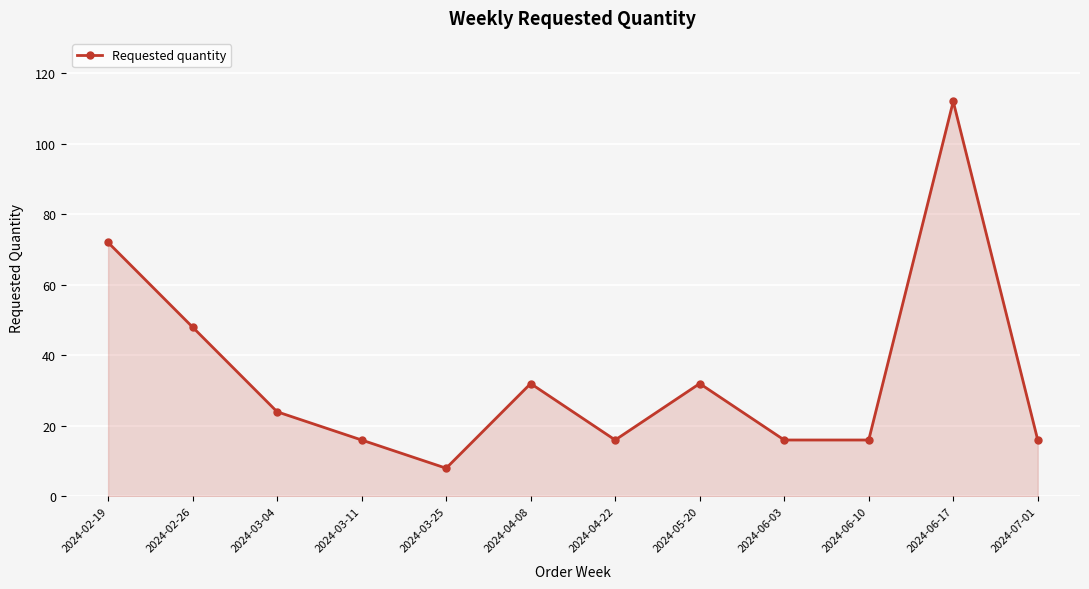

What is the ratio of the value at 2024-02-26 to the value at 2024-03-11?

3.0